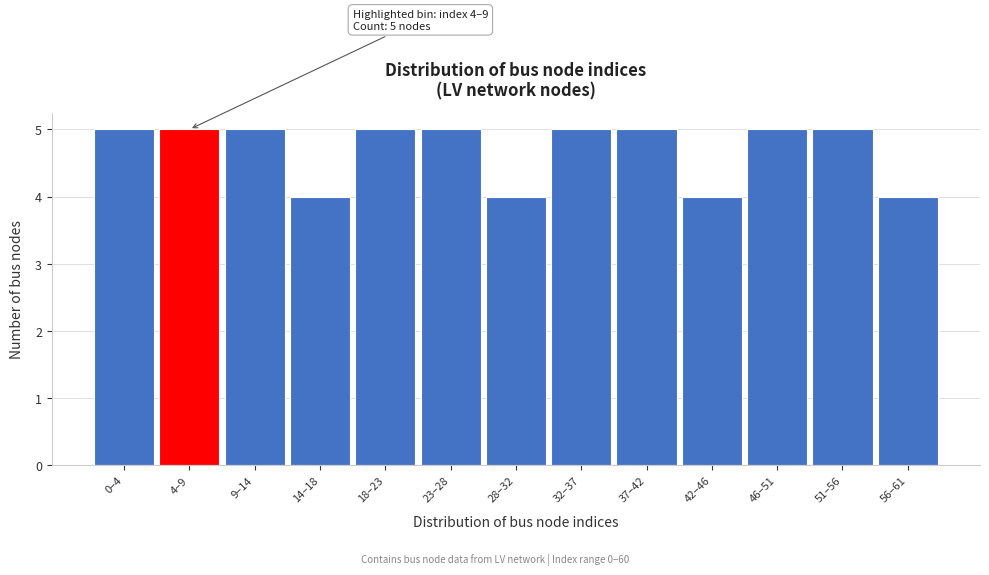

Reading left to right, list all the values displayed in this chart.

0–4=5	4–9=5	9–14=5	14–18=4	18–23=5	23–28=5	28–32=4	32–37=5	37–42=5	42–46=4	46–51=5	51–56=5	56–61=4